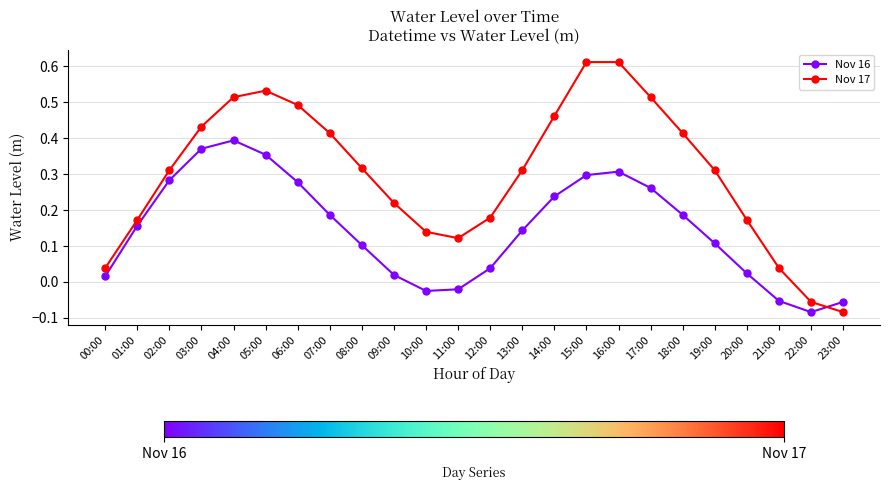

How many positive values does the Nov 16 series have?

19